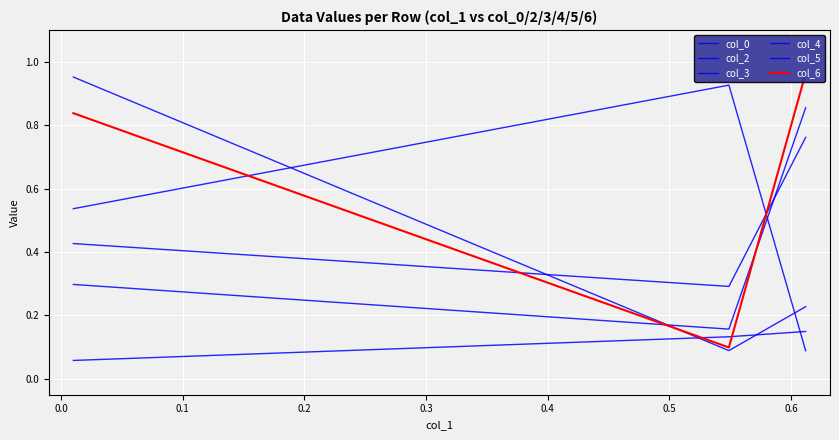

Which series has the largest total across all categories?

col_6